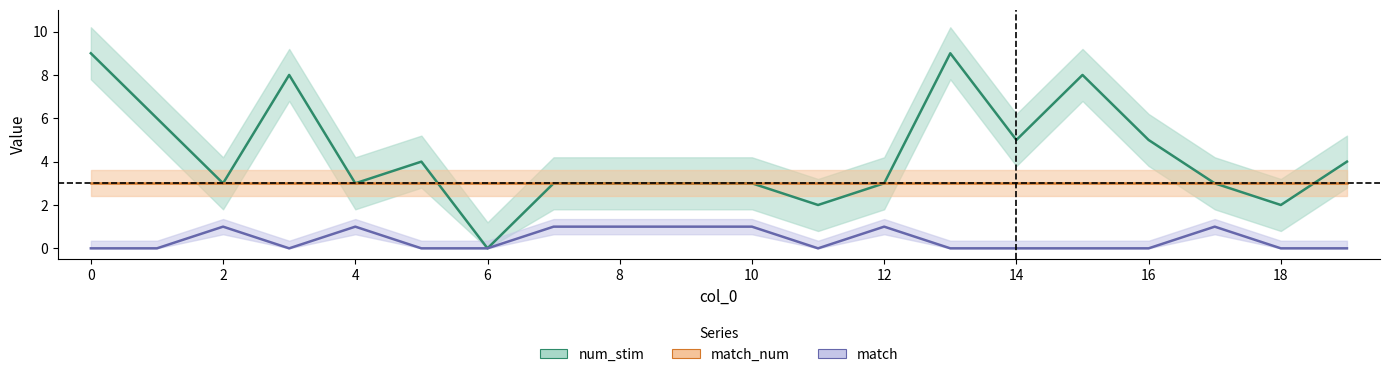

Reading left to right, extract all data points from this chart.

num_stim: 0=9	1=6	2=3	3=8	4=3	5=4	6=0	7=3	8=3	9=3	10=3	11=2	12=3	13=9	14=5	15=8	16=5	17=3	18=2	19=4
match: 0=0	1=0	2=1	3=0	4=1	5=0	6=0	7=1	8=1	9=1	10=1	11=0	12=1	13=0	14=0	15=0	16=0	17=1	18=0	19=0